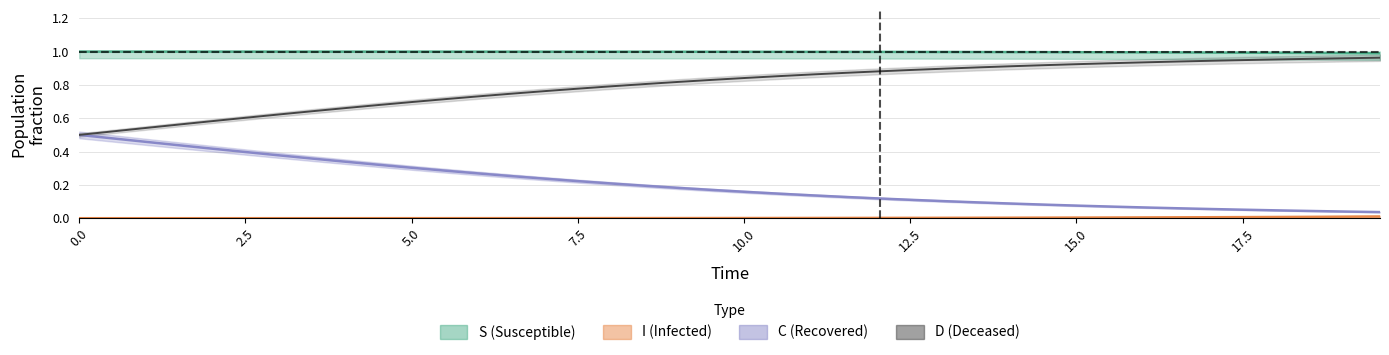

True or false: S has more than 2 interior local peaks.

False